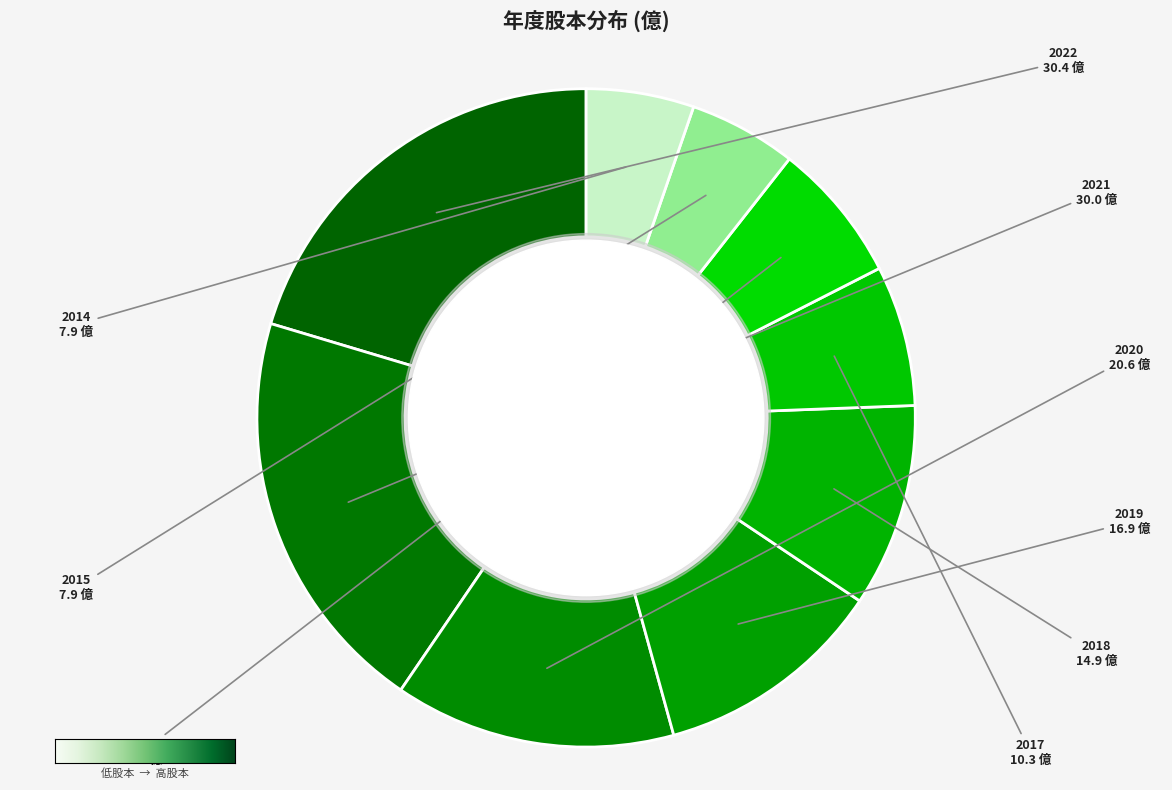

How many segments does this pie chart have?

9